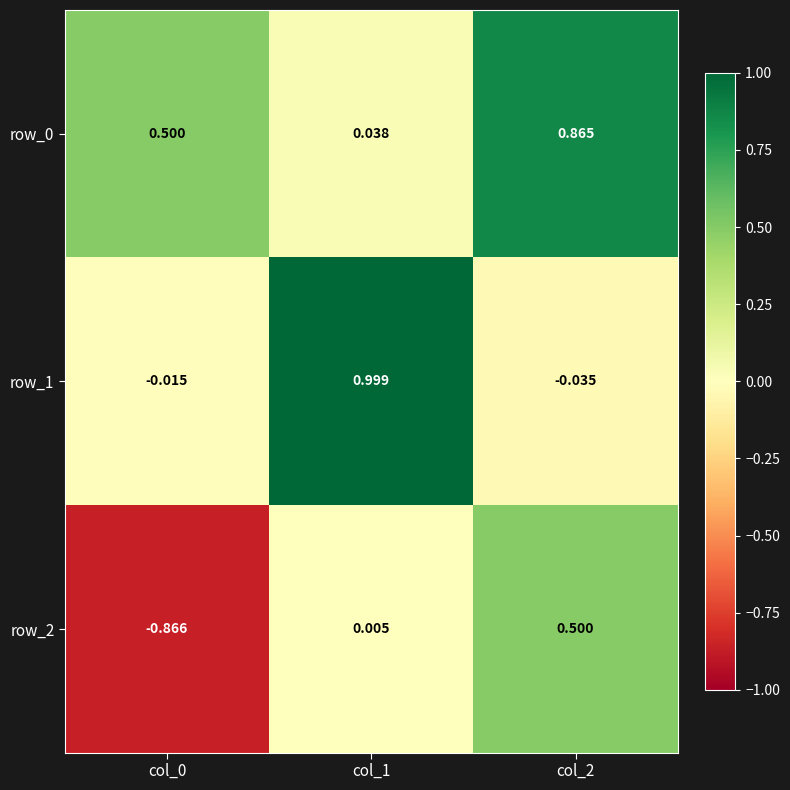

Reading left to right, list all the values displayed in this chart.

row_0: col_0=0.5	col_1=0.0	col_2=0.9
row_1: col_0=-0.0	col_1=1.0	col_2=-0.0
row_2: col_0=-0.9	col_1=0.0	col_2=0.5